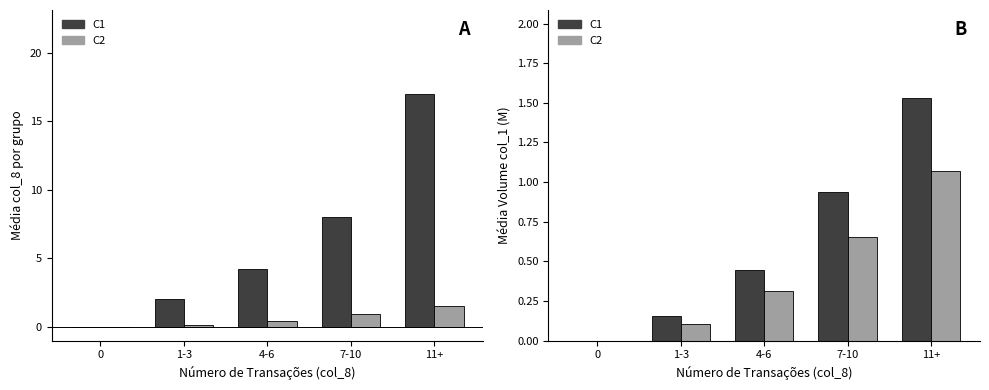

What is the label of the 4th bar from the left?

7-10